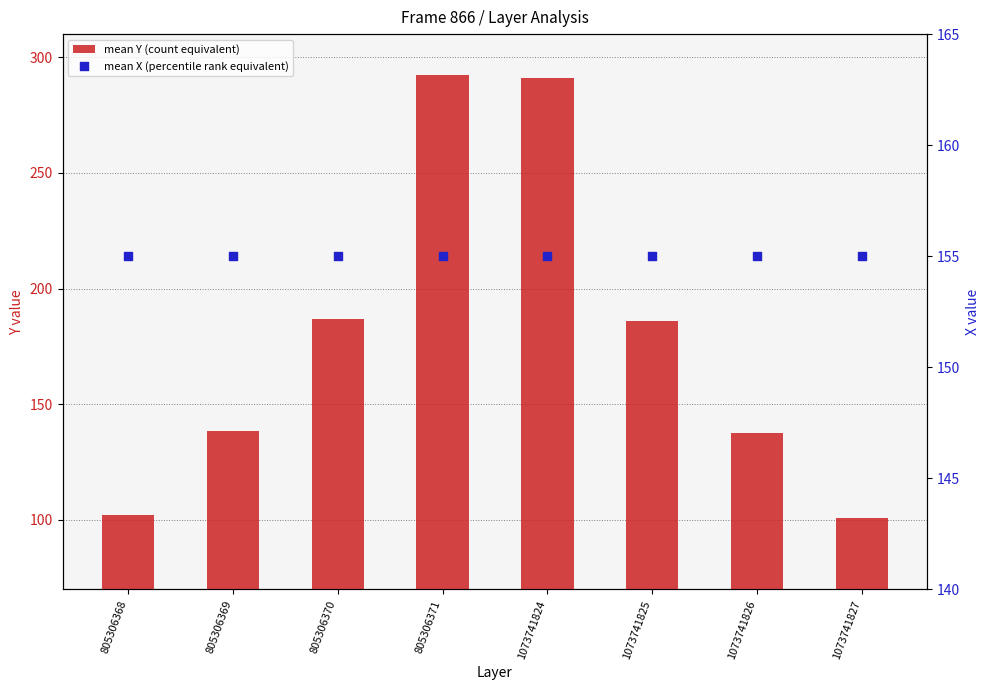

What is the total value across all series at 1073741824?

446.2